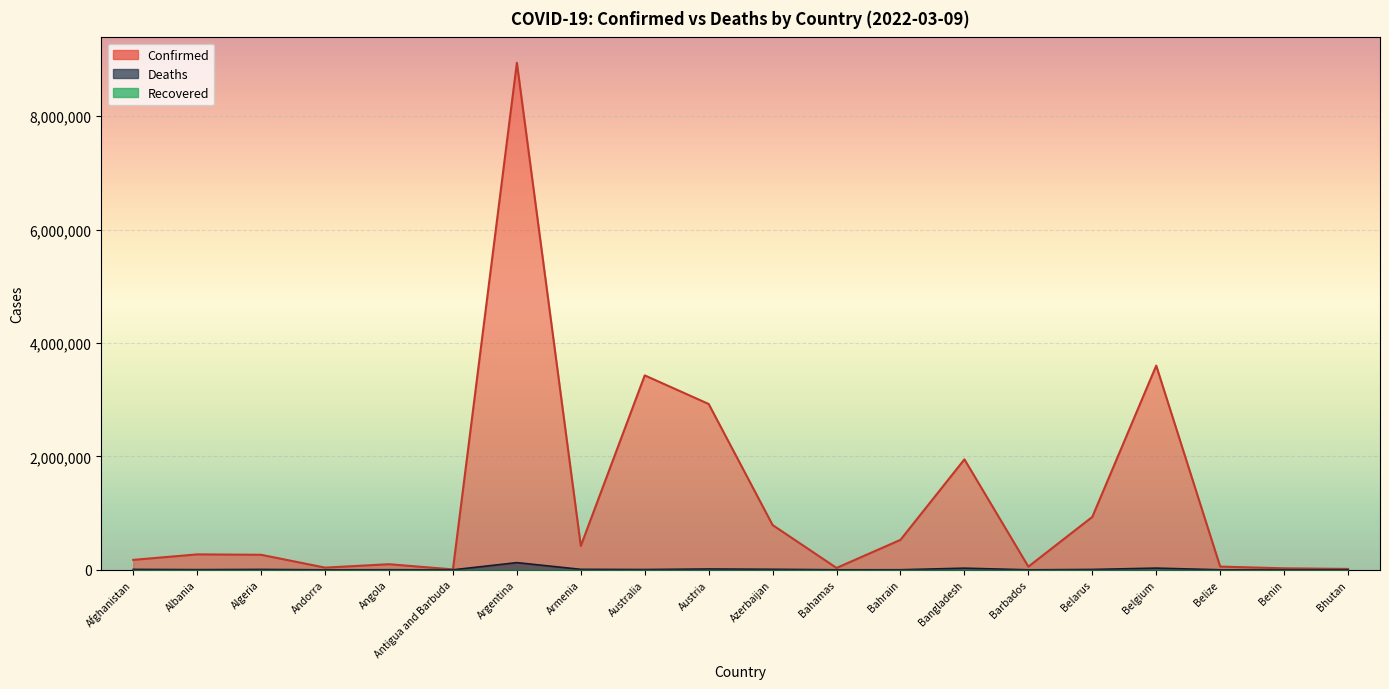

Between Barbados and Belgium, which series saw the biggest shift?

Confirmed